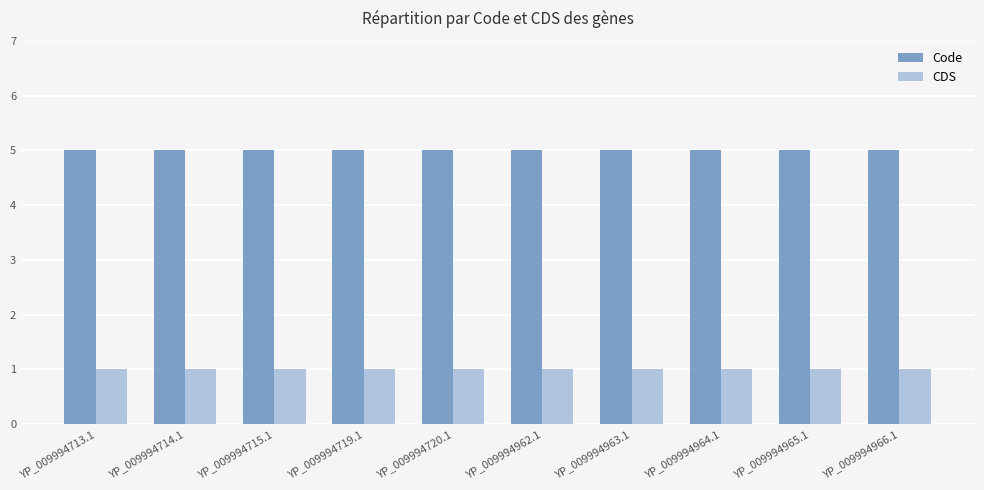

Which series has the largest total across all categories?

Code